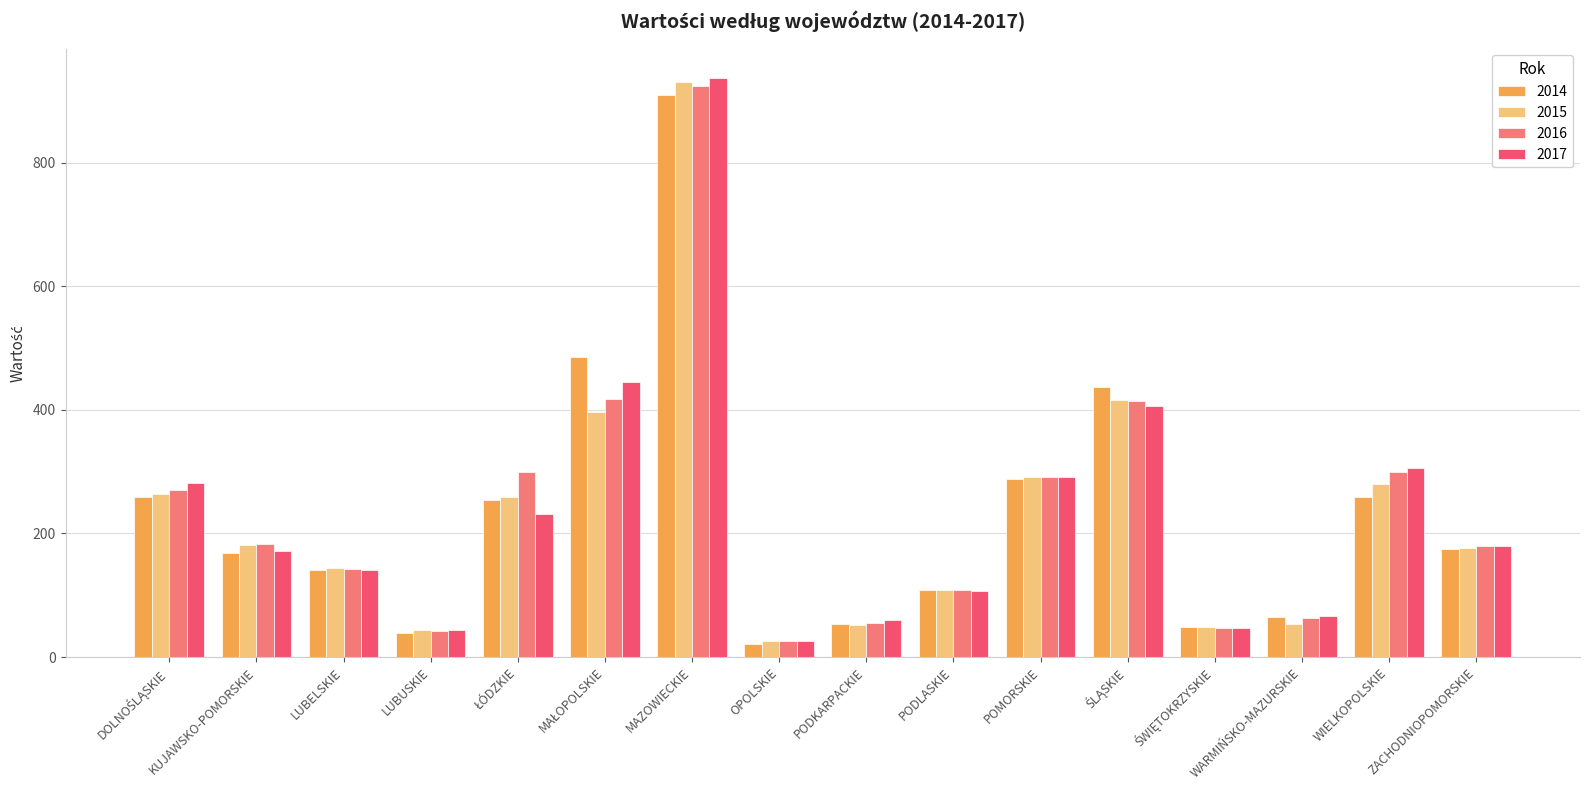

At which category is the sum across all series the highest?

MAZOWIECKIE